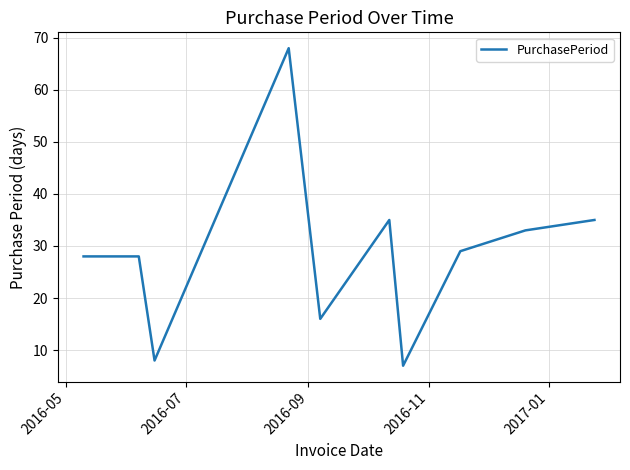

How many values are below 29?

5